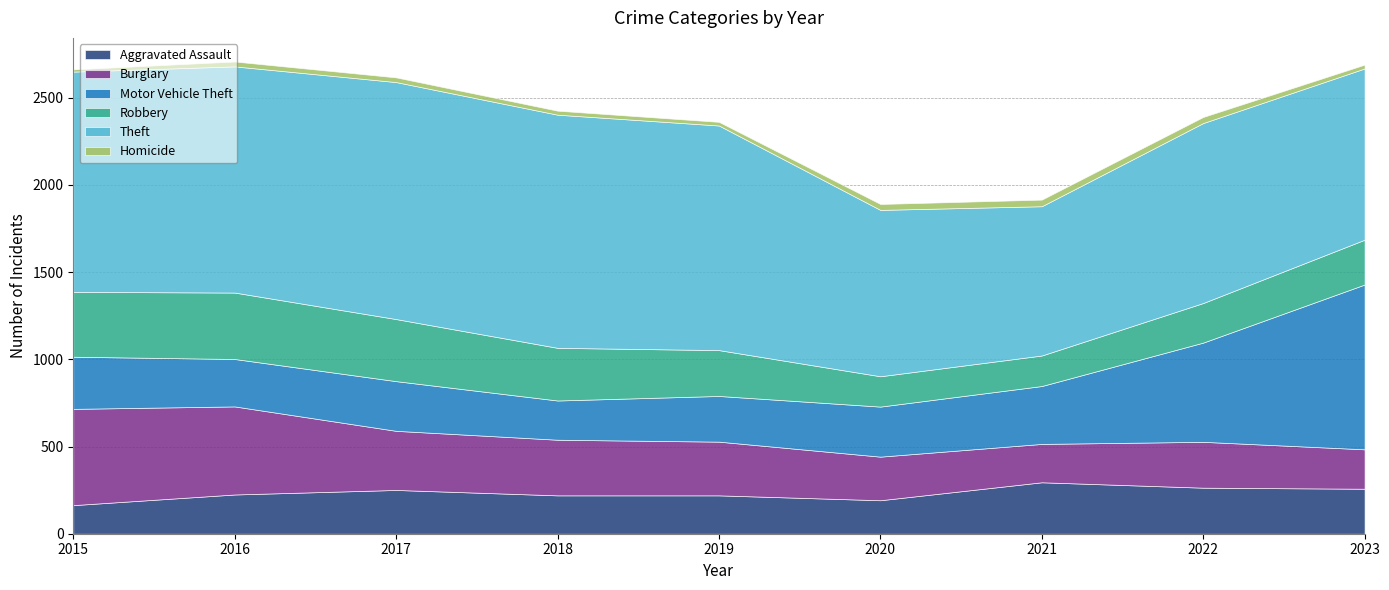

Reading right to left, list all the values displayed in this chart.

Aggravated Assault: 2023=258	2022=264	2021=295	2020=192	2019=220	2018=220	2017=251	2016=225	2015=164
Burglary: 2023=226	2022=263	2021=220	2020=250	2019=308	2018=319	2017=339	2016=505	2015=552
Motor Vehicle Theft: 2023=945	2022=569	2021=332	2020=287	2019=262	2018=225	2017=285	2016=272	2015=299
Robbery: 2023=257	2022=227	2021=175	2020=174	2019=263	2018=302	2017=356	2016=381	2015=372
Theft: 2023=982	2022=1032	2021=856	2020=954	2019=1288	2018=1337	2017=1359	2016=1297	2015=1263
Homicide: 2023=22	2022=35	2021=38	2020=34	2019=21	2018=23	2017=27	2016=28	2015=13